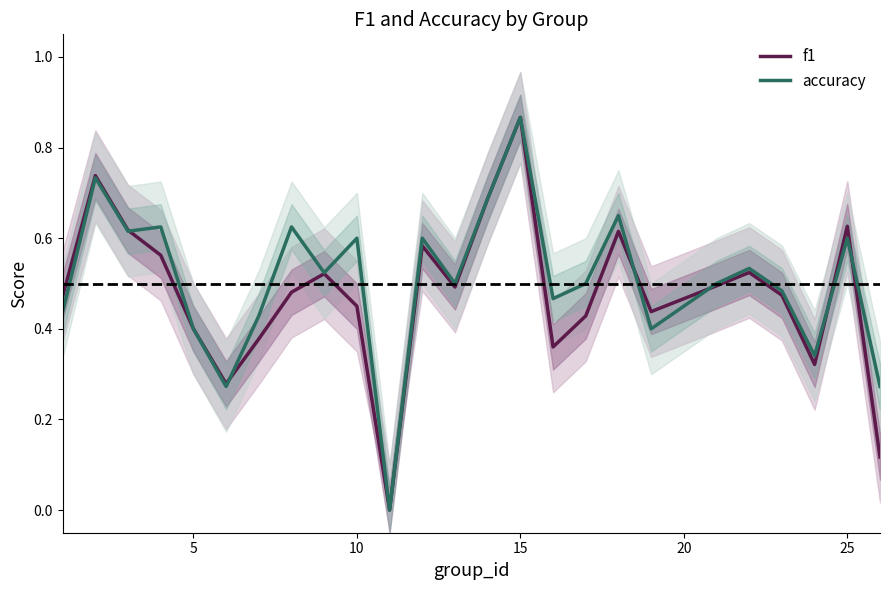

At which label does f1 reach its peak?

15